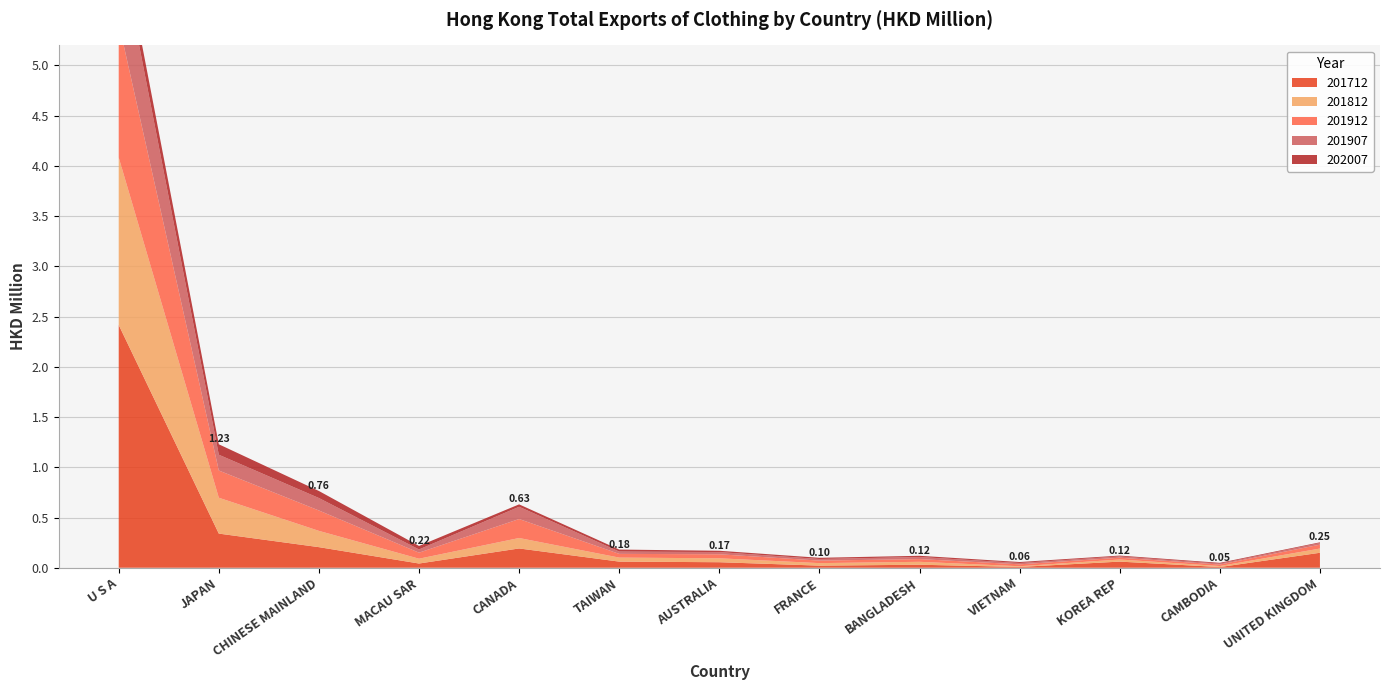

Reading left to right, what are all the values shown in this chart?

201712: 2.4	0.3	0.2	0.0	0.2	0.1	0.1	0.0	0.0	0.0	0.1	0.0	0.1
201812: 1.7	0.4	0.2	0.0	0.1	0.0	0.0	0.0	0.0	0.0	0.0	0.0	0.0
201912: 1.3	0.3	0.2	0.1	0.2	0.0	0.0	0.0	0.0	0.0	0.0	0.0	0.0
201907: 0.8	0.2	0.1	0.0	0.1	0.0	0.0	0.0	0.0	0.0	0.0	0.0	0.0
202007: 0.2	0.1	0.1	0.0	0.0	0.0	0.0	0.0	0.0	0.0	0.0	0.0	0.0